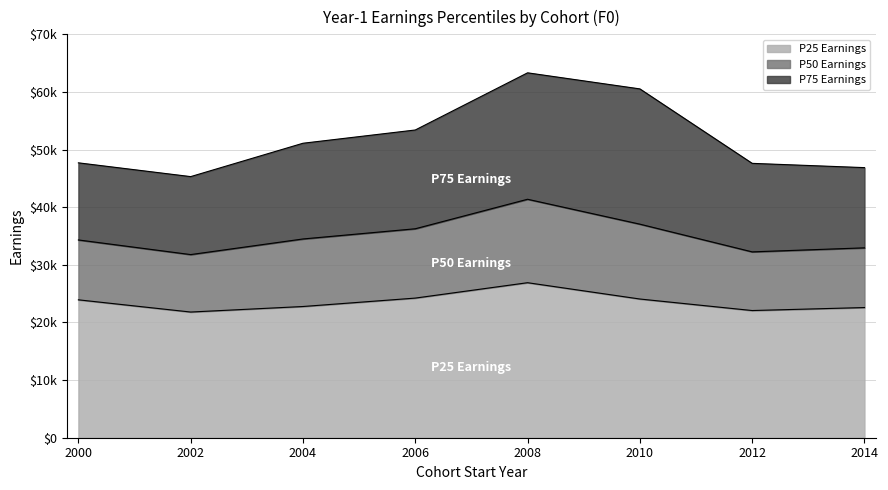

Reading right to left, list all the values displayed in this chart.

y1_p25_earnings: 2014=22590	2012=22070	2010=24070	2008=26900	2006=24230	2004=22770	2002=21810	2000=23930
y1_p50_earnings: 2014=32950	2012=32250	2010=37060	2008=41380	2006=36260	2004=34490	2002=31780	2000=34320
y1_p75_earnings: 2014=46870	2012=47610	2010=60530	2008=63320	2006=53400	2004=51100	2002=45310	2000=47700